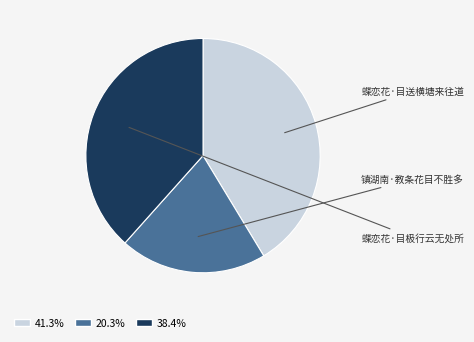

True or false: 镇湖南·教条花目不胜多 accounts for 6% of the total.

False